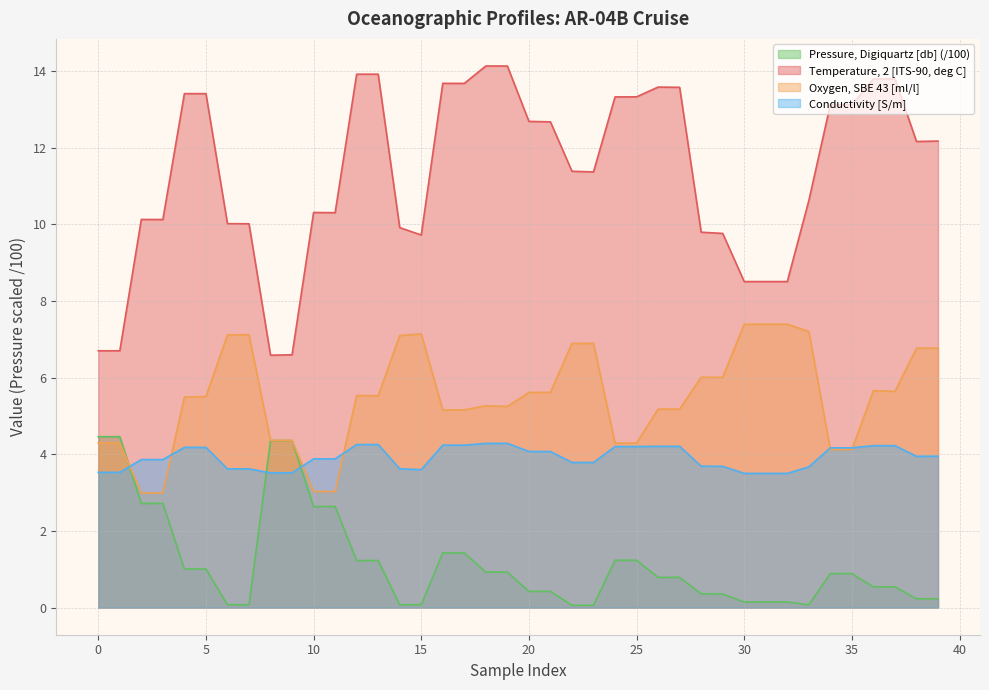

The value of Temperature, 2 [ITS-90, deg C] at 16 is 13.7. True or false?

True